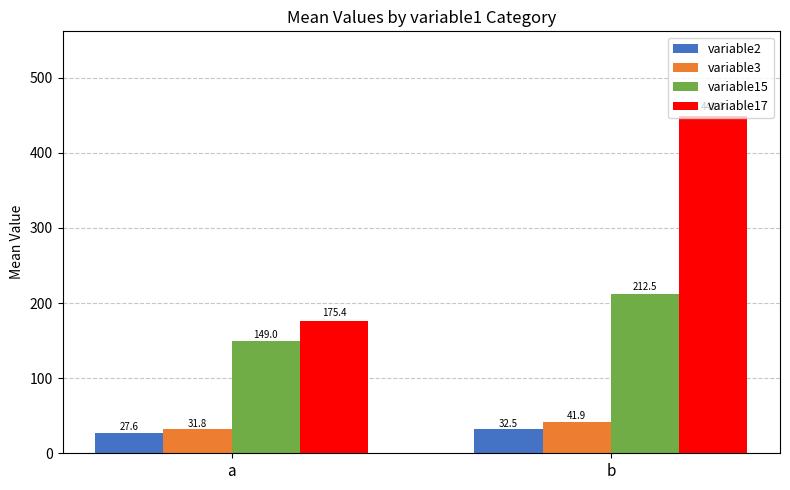

The variable2 series shows 27.6 at a. True or false?

True